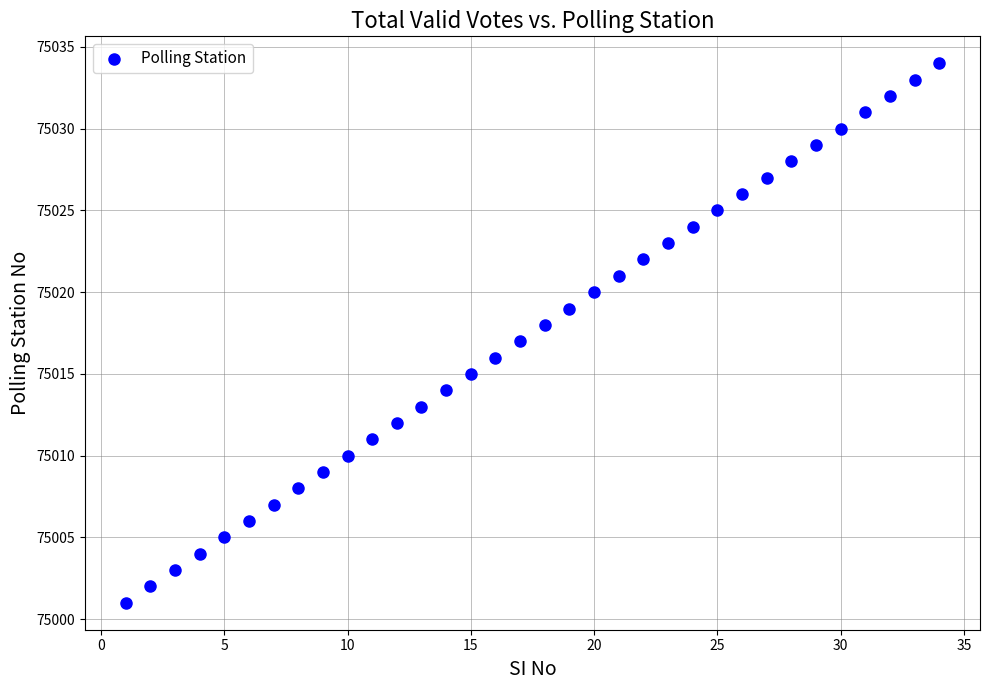

What is the range of X values (max minus min)?

33